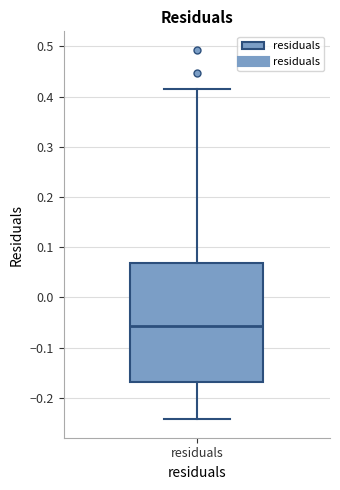

Transcribe this box plot: give where the median line is, the range the box spans, and where the two whiskers end, as read against the y-axis. The values are not printed on the chart, so give them approximately, as read against the axis.

median -0.06, box -0.17 to 0.07, whiskers -0.24 to 0.42